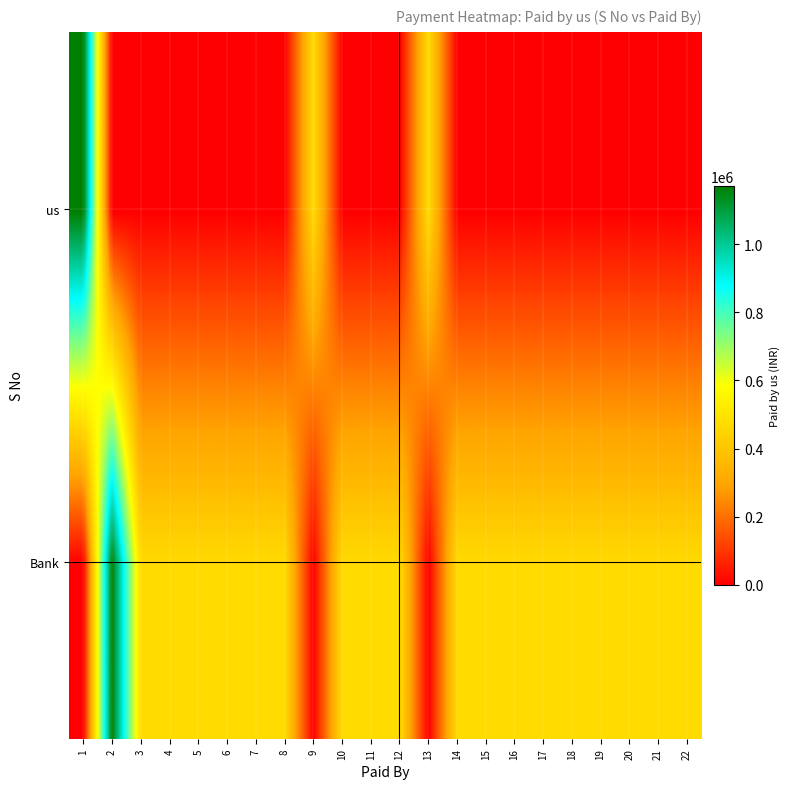

Count the number of categories in the chart.

22